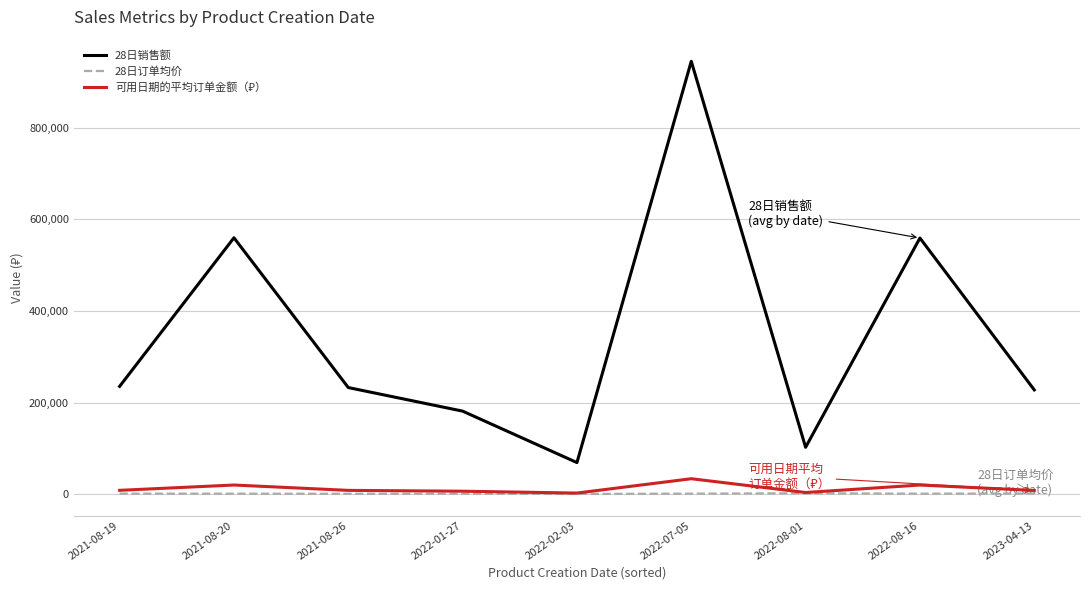

At which category is the sum across all series the highest?

2022-07-05